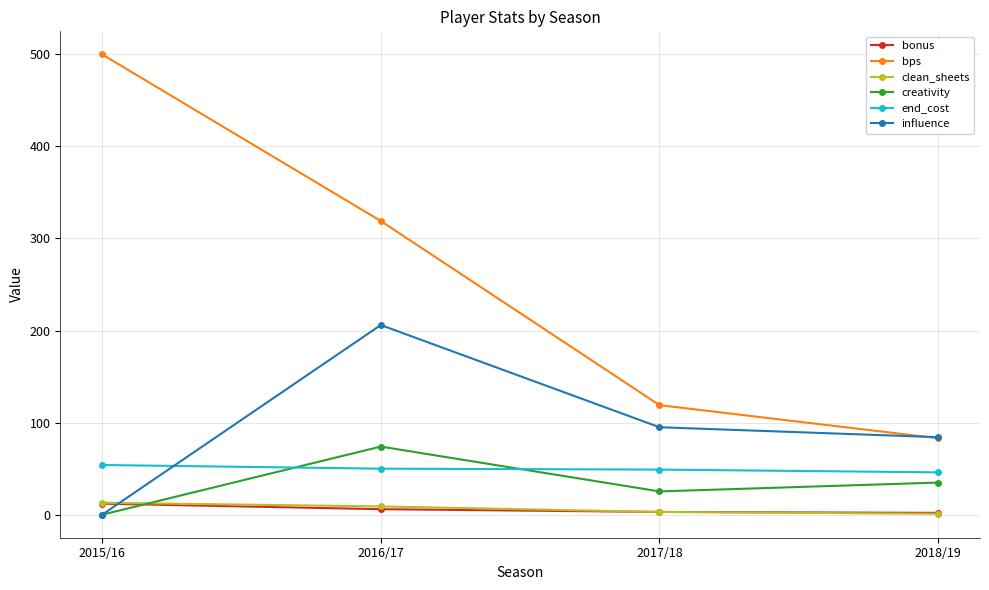

What is the total value across all series at 2015/16?

579.0